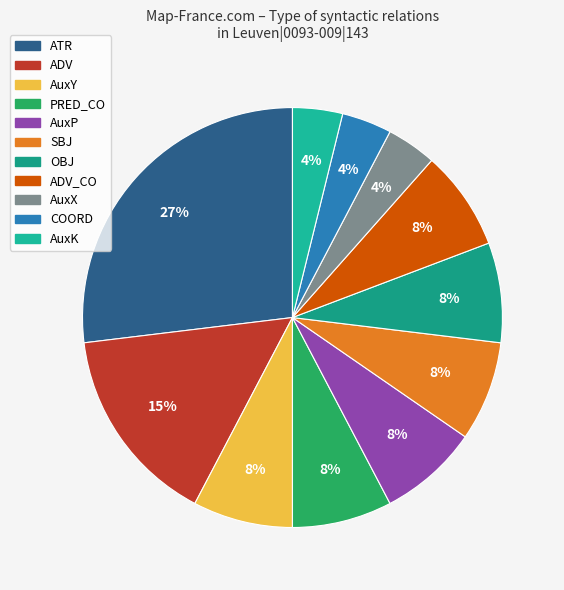

To the nearest percent, what is the combined percentage of ADV and AuxY?

23%